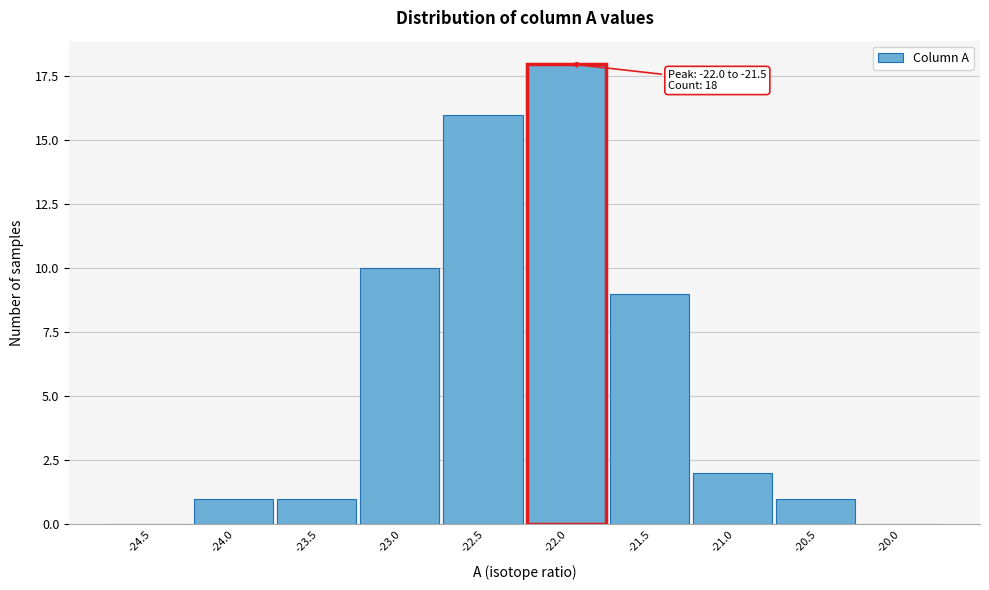

Reading left to right, list all the values displayed in this chart.

-24.5=0	-24.0=1	-23.5=1	-23.0=10	-22.5=16	-22.0=18	-21.5=9	-21.0=2	-20.5=1	-20.0=0